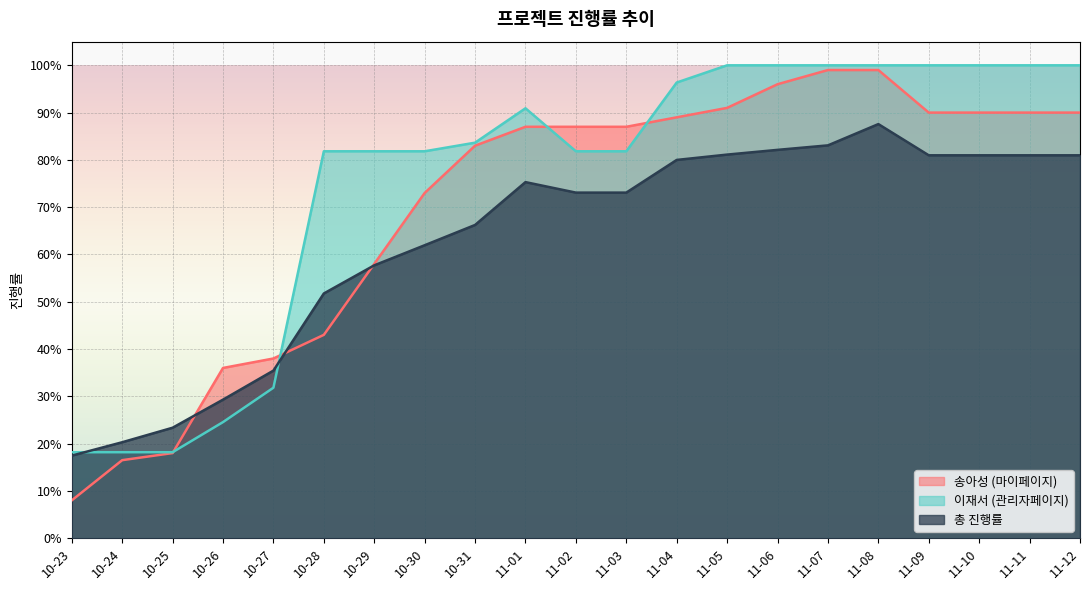

Reading left to right, what are all the values shown in this chart?

송아성 (마이페이지): 0.1	0.2	0.2	0.4	0.4	0.4	0.6	0.7	0.8	0.9	0.9	0.9	0.9	0.9	1.0	1.0	1.0	0.9	0.9	0.9	0.9
이재서 (관리자페이지): 0.2	0.2	0.2	0.2	0.3	0.8	0.8	0.8	0.8	0.9	0.8	0.8	1.0	1.0	1.0	1.0	1.0	1.0	1.0	1.0	1.0
총 진행률: 0.2	0.2	0.2	0.3	0.4	0.5	0.6	0.6	0.7	0.8	0.7	0.7	0.8	0.8	0.8	0.8	0.9	0.8	0.8	0.8	0.8